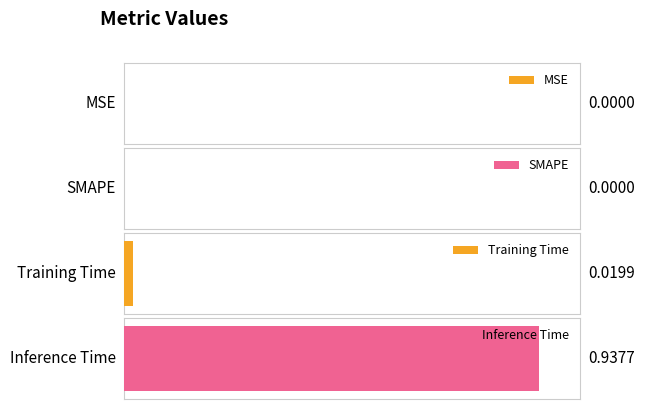

Which has a higher value, MSE or Training Time?

Training Time